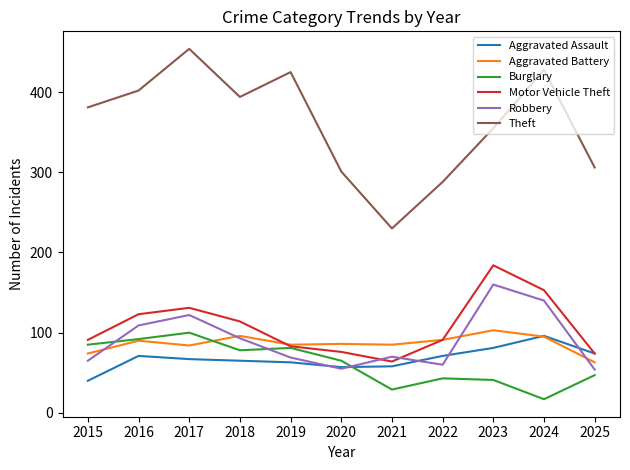

Is the value of Robbery at 2017 greater than the value of Theft at 2019?

No